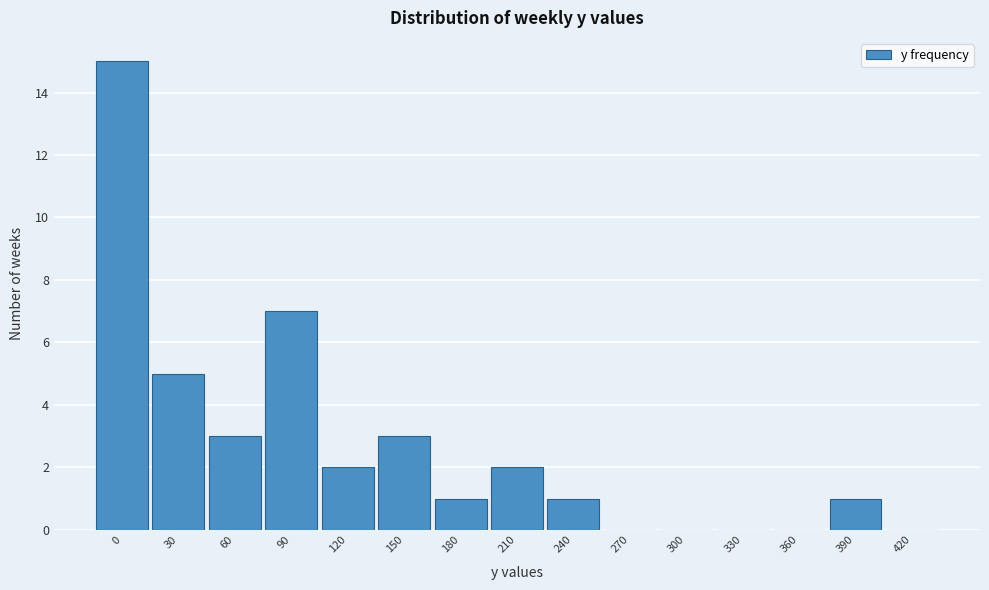

Reading left to right, list all the values displayed in this chart.

0=15	30=5	60=3	90=7	120=2	150=3	180=1	210=2	240=1	270=0	300=0	330=0	360=0	390=1	420=0